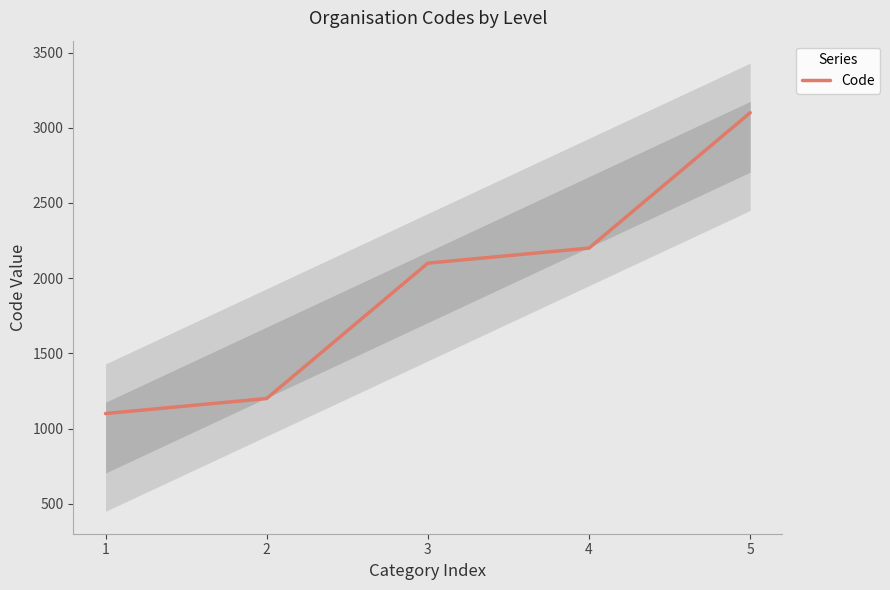

Reading left to right, list all the values displayed in this chart.

1100	1200	2100	2200	3100